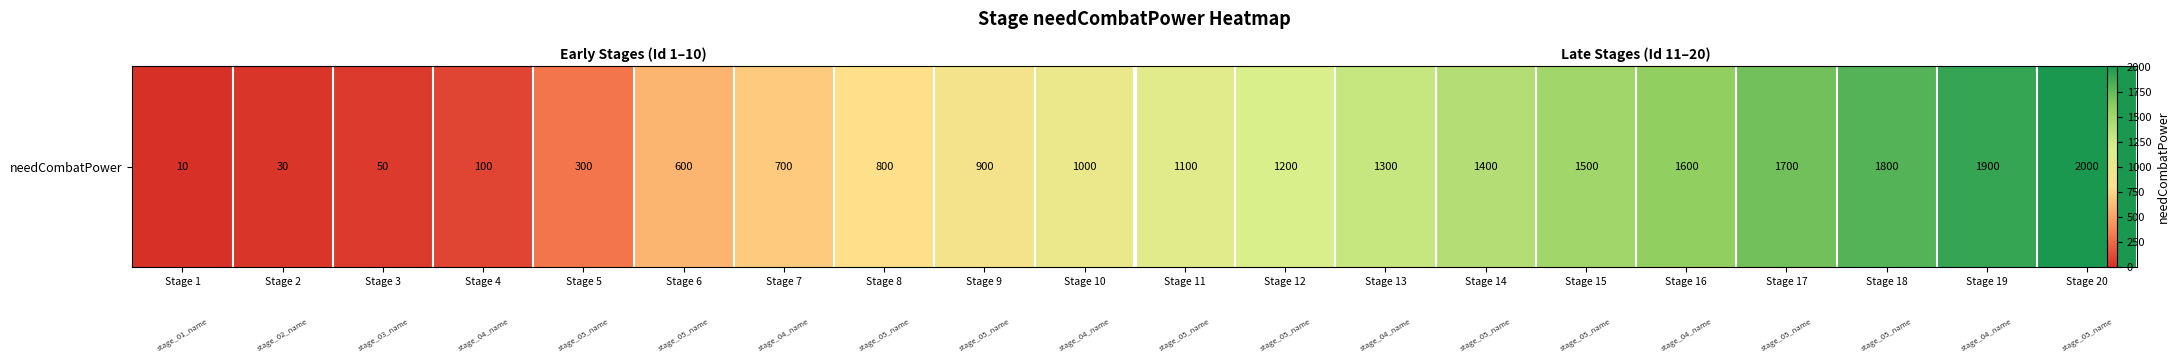

Between Stage 4 and Stage 1, which is larger?

Stage 4